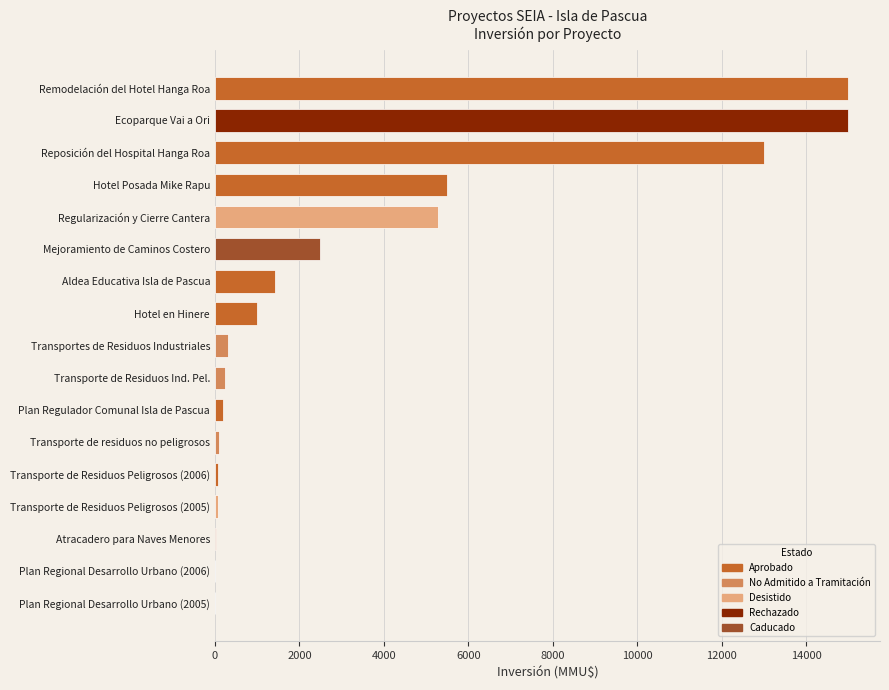

Between Transporte de residuos no peligrosos and Reposición del Hospital Hanga Roa, which is larger?

Reposición del Hospital Hanga Roa